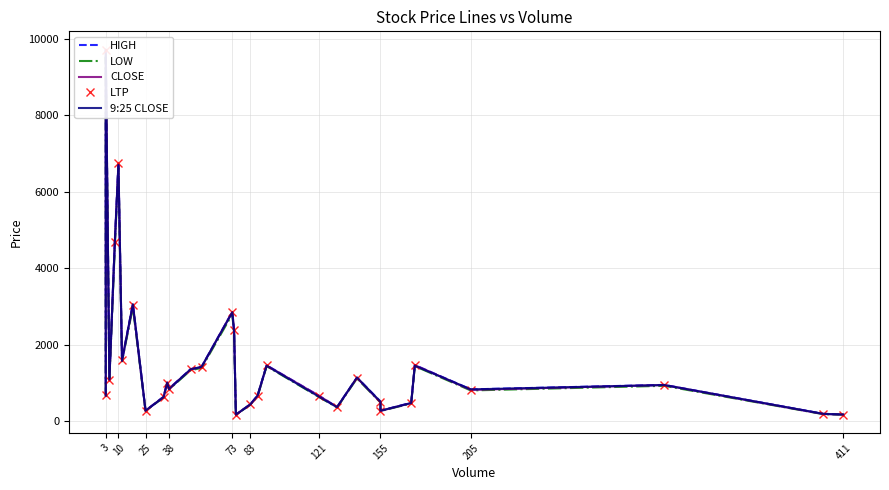

What is the difference between the maximum and minimum values in the LTP series?

9545.0